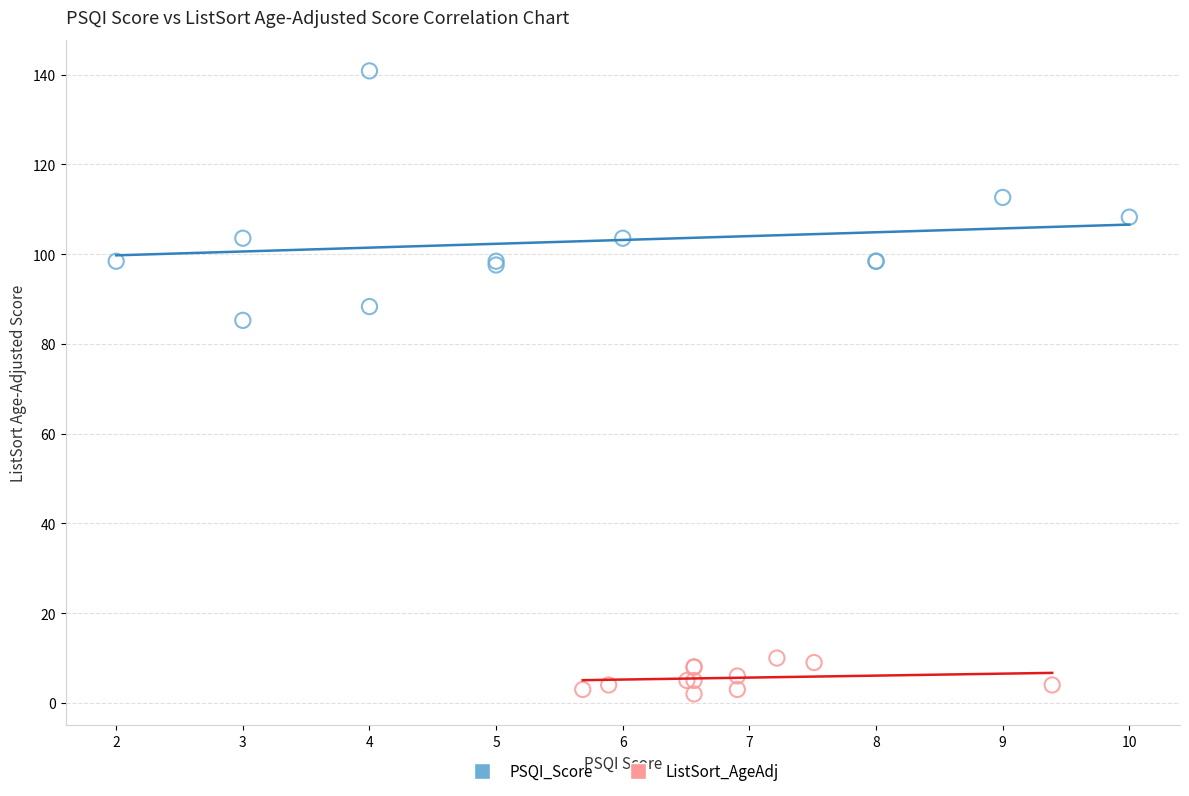

Which series has the widest spread of Y values?

PSQI_Score